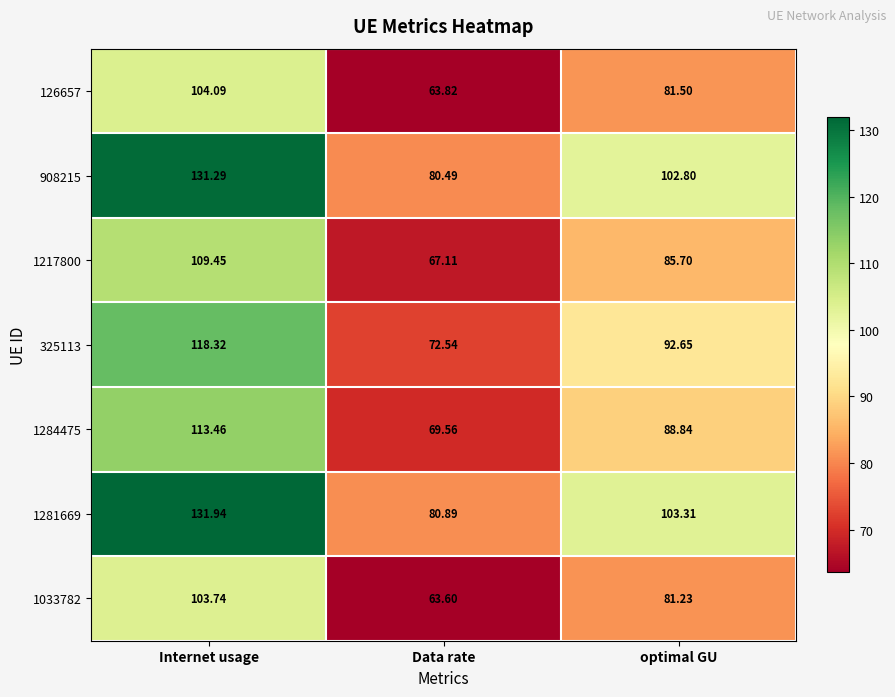

Which category has the highest value in the 1284475 series?

Internet usage